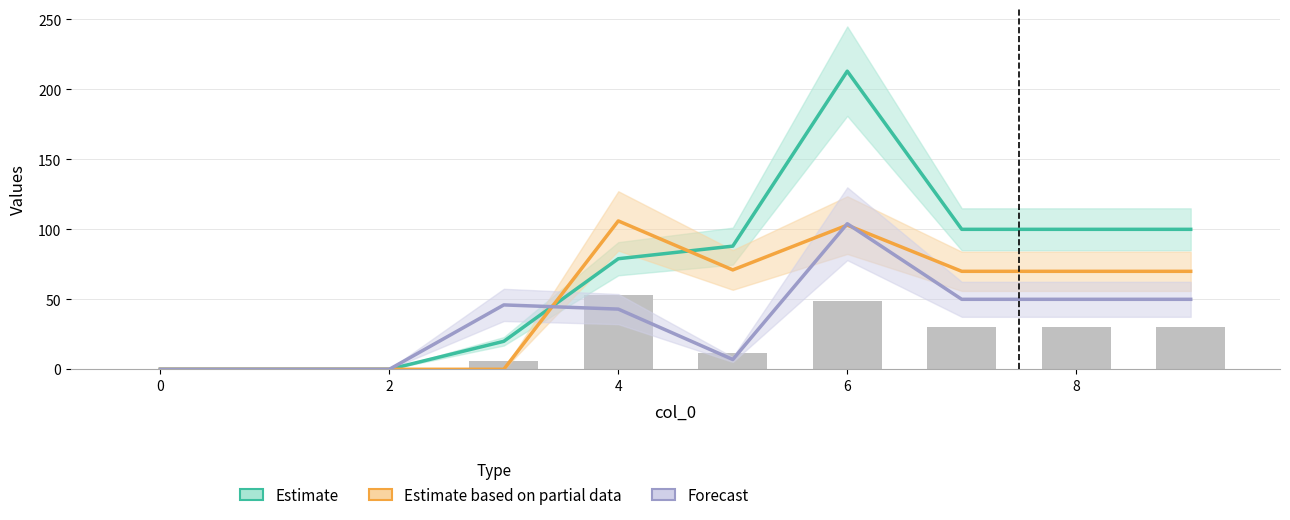

What is the maximum value for Estimate based on partial data?

106